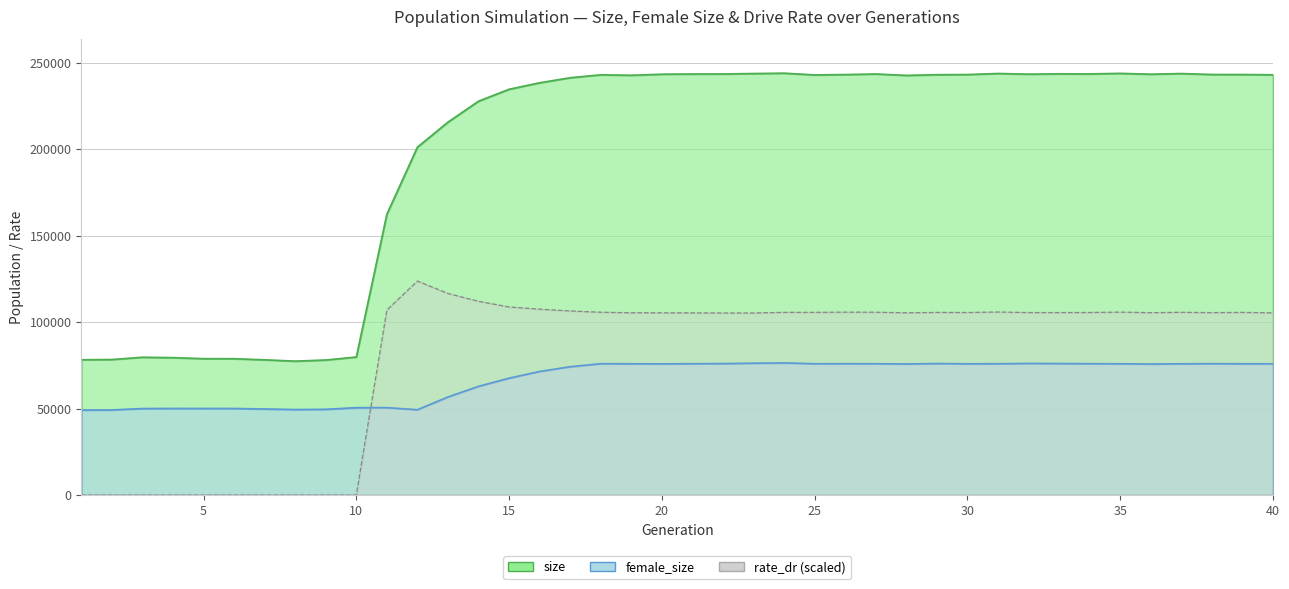

The value of size at 16 is 406993.5. True or false?

False